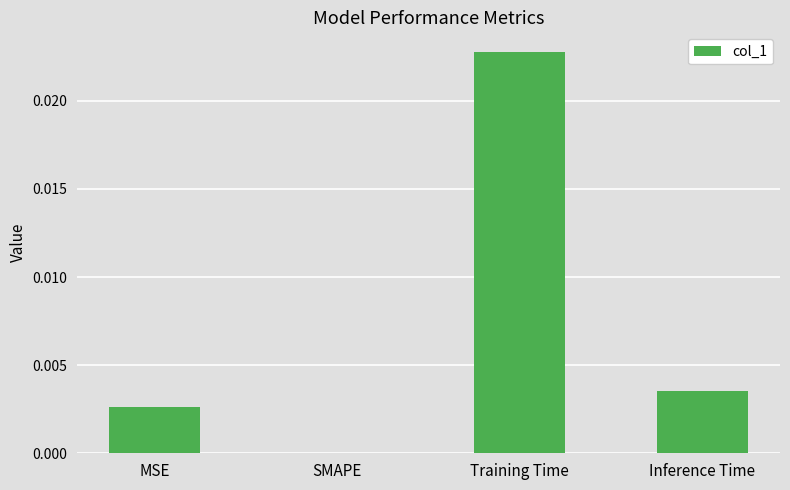

Which category has the highest value across all series?

Training Time